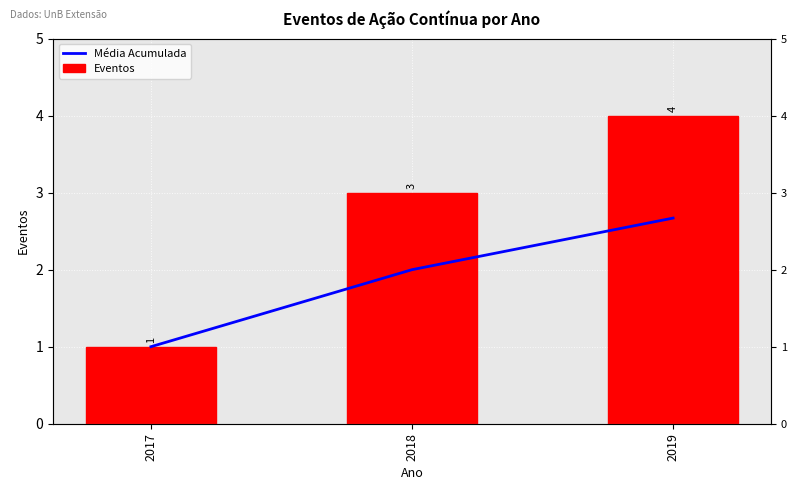

The value of Eventos at 2017 is 1.0. True or false?

True